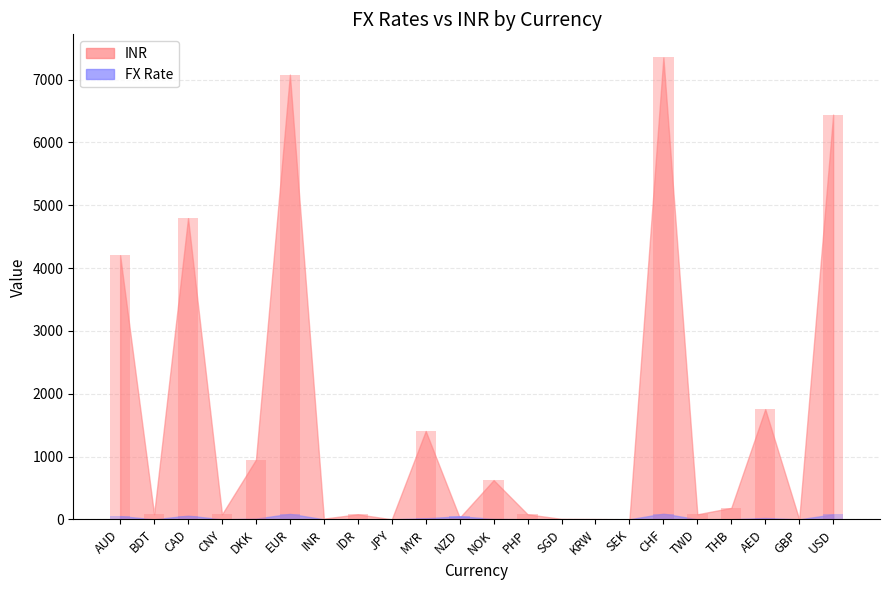

Between SEK and JPY, which is larger?

SEK